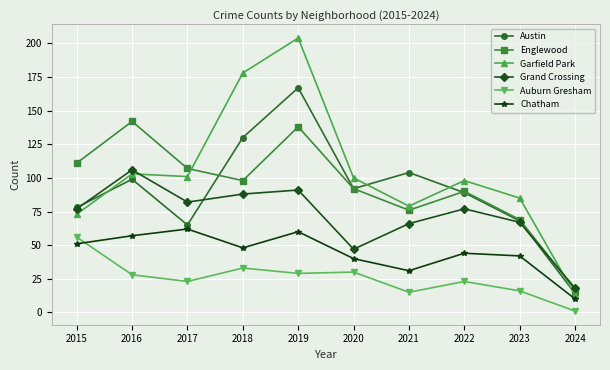

How many data points in Chatham are less than 48?

5